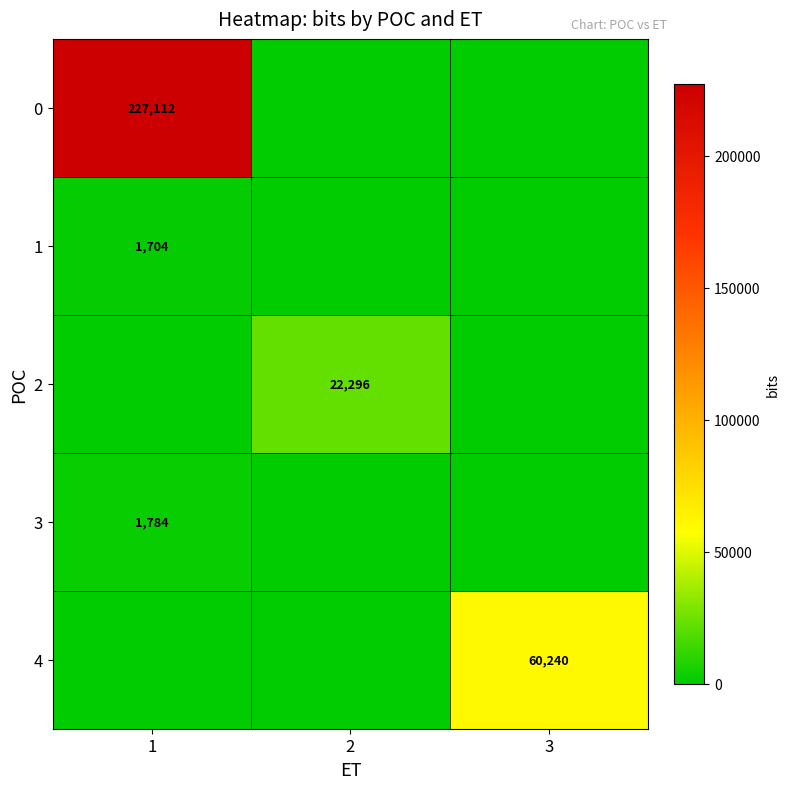

Is the value of 3 at 1 greater than the value of 0 at 1?

No